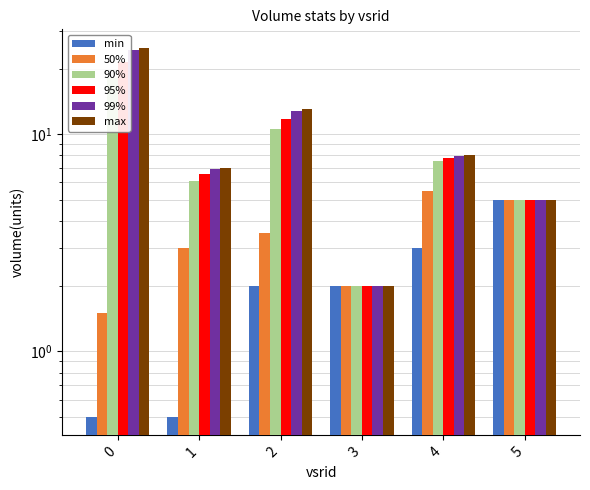

Is it true that 99% equals 20.9 at 2?

False